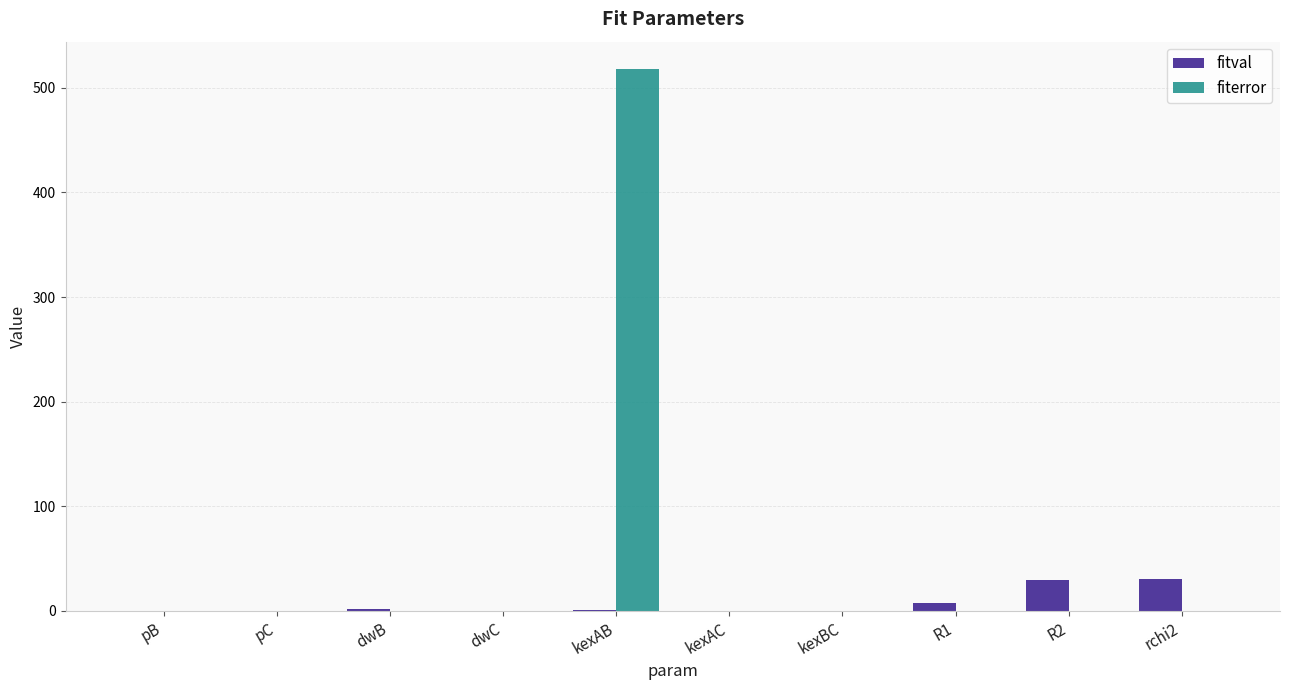

The fitval series shows 1.0 at kexAB. True or false?

True